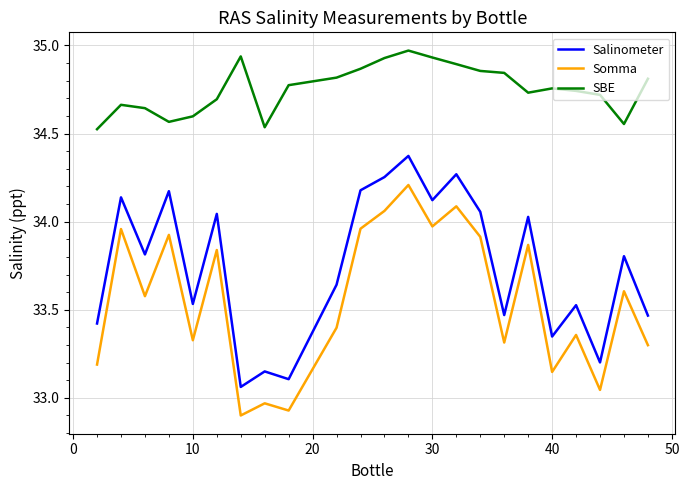

True or false: SBE and Somma cross at least once.

False